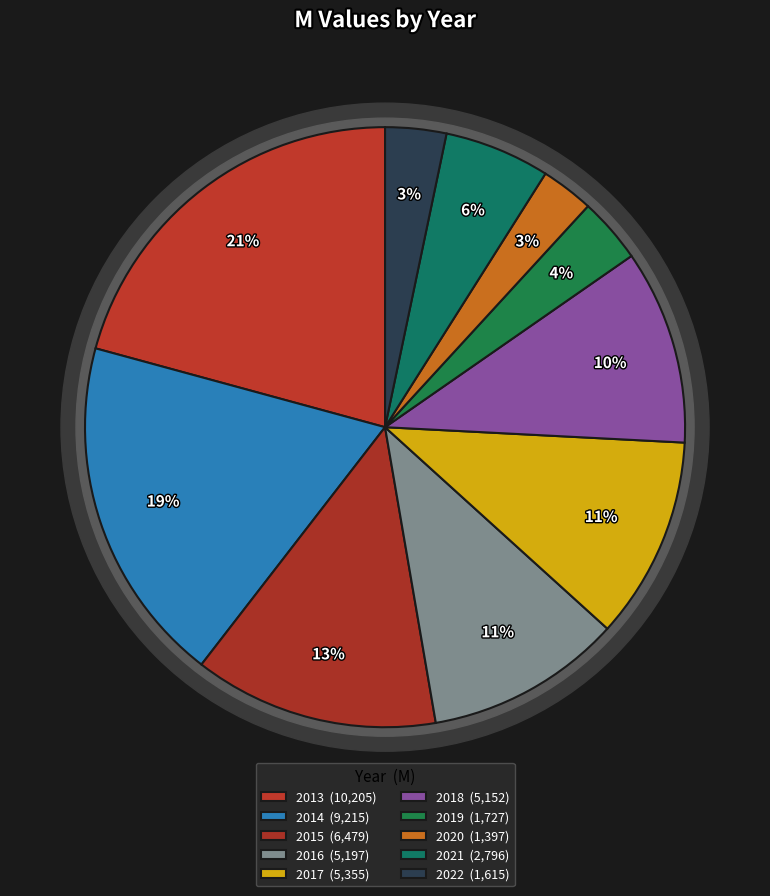

How many segments does this pie chart have?

10